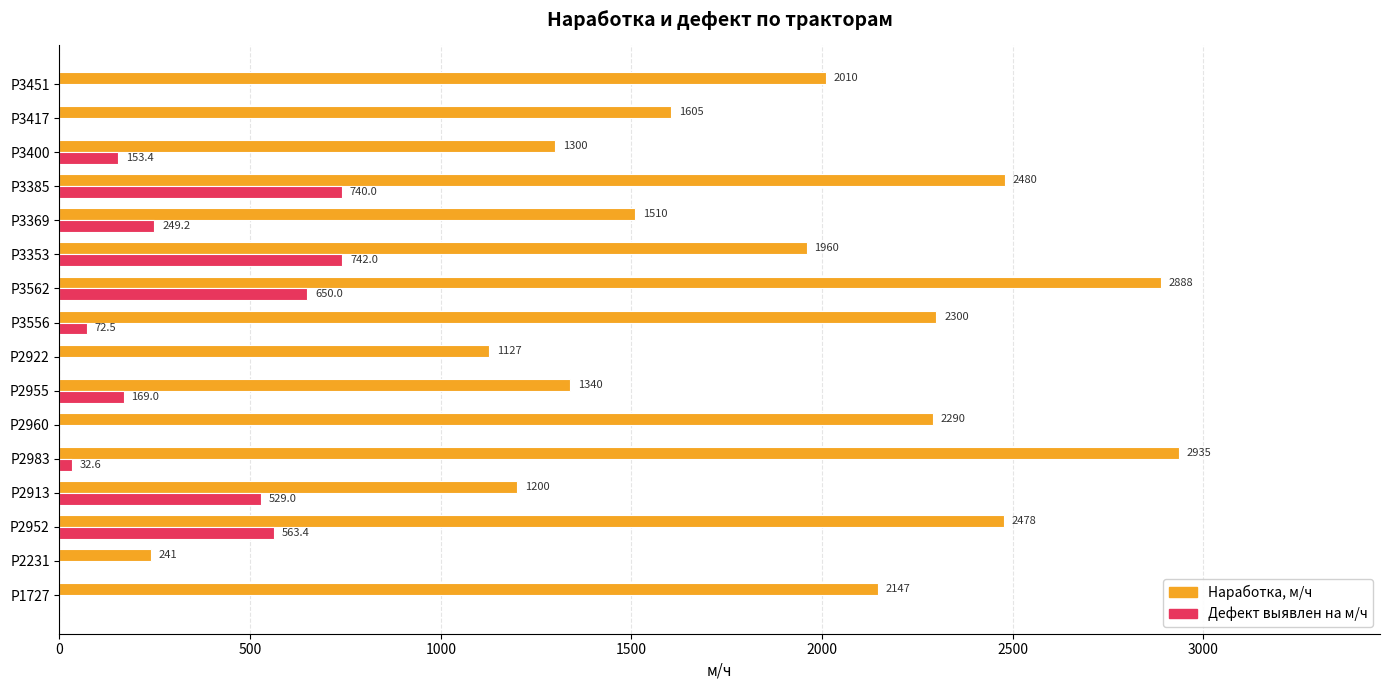

What value does the Наработка, м/ч series have at Р3385?

2480.0